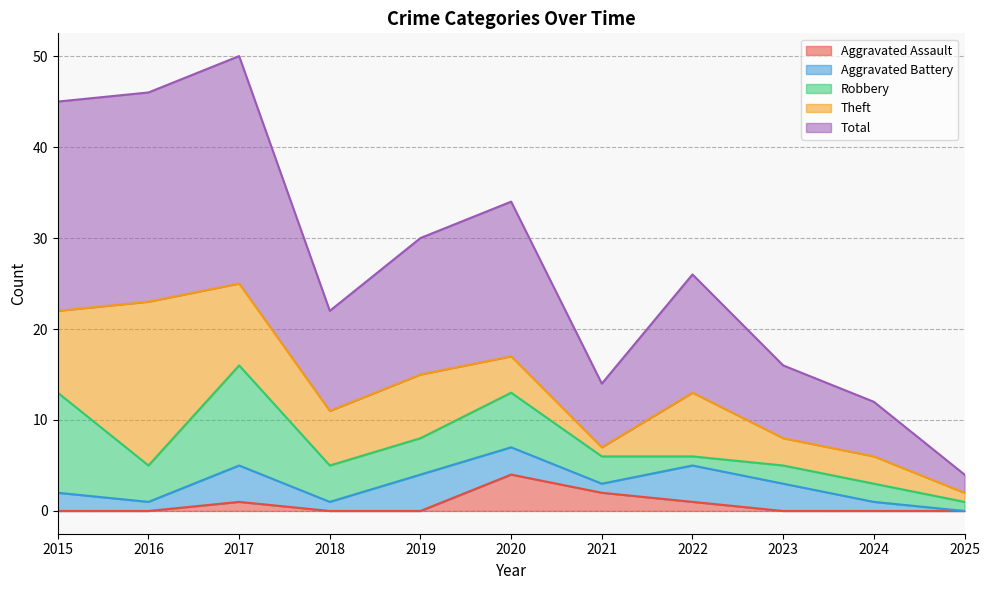

How many values in the Aggravated Battery series exceed 2?

5